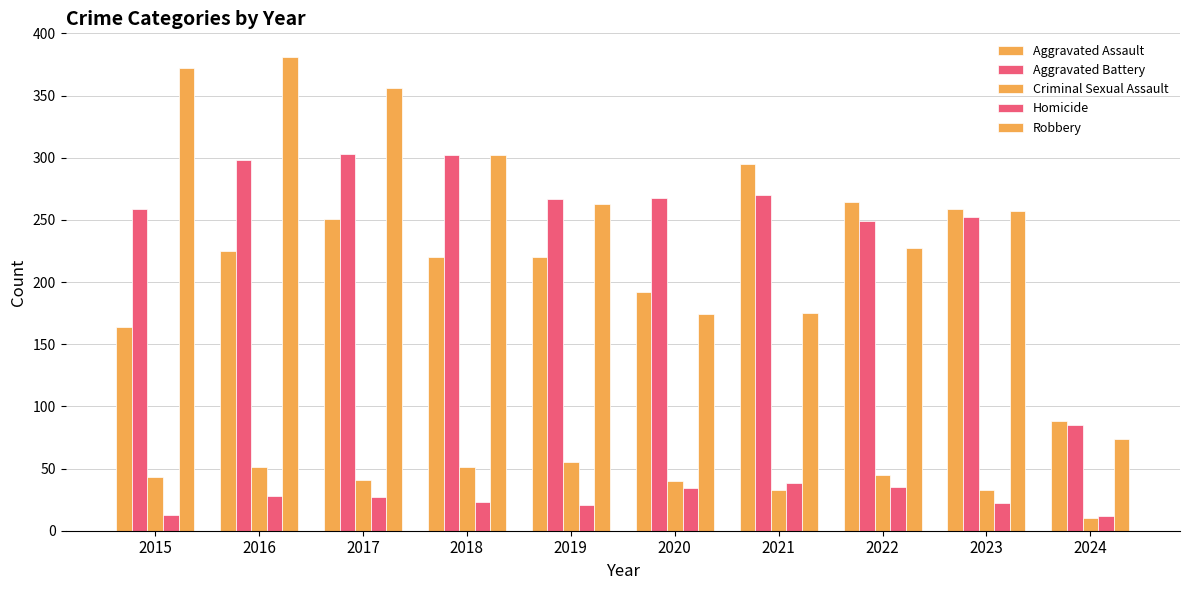

At which category does the chart reach its minimum across all series?

2024